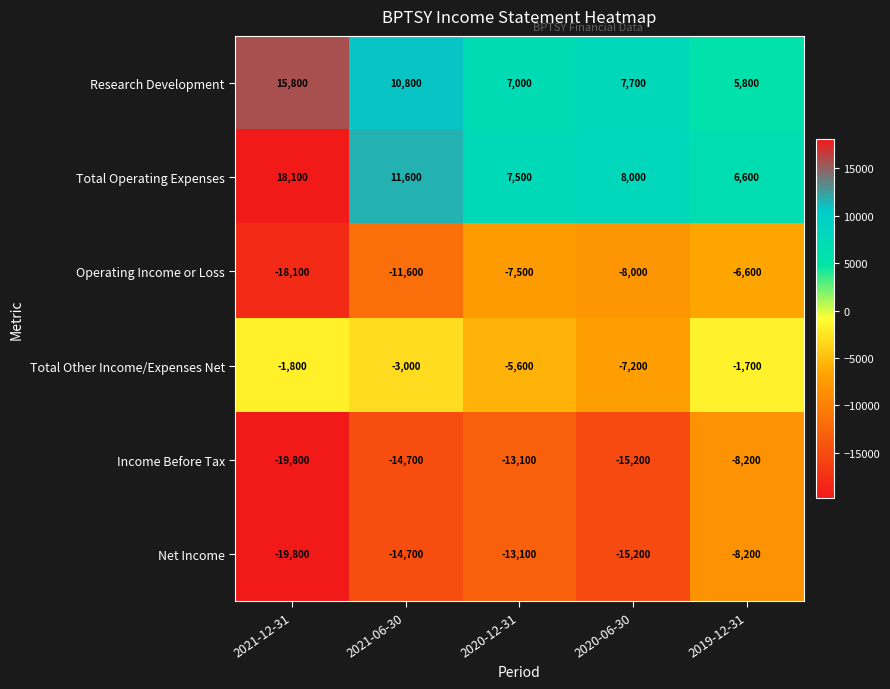

What value does the Total Operating Expenses series have at 2021-06-30, to the nearest 100?

11600